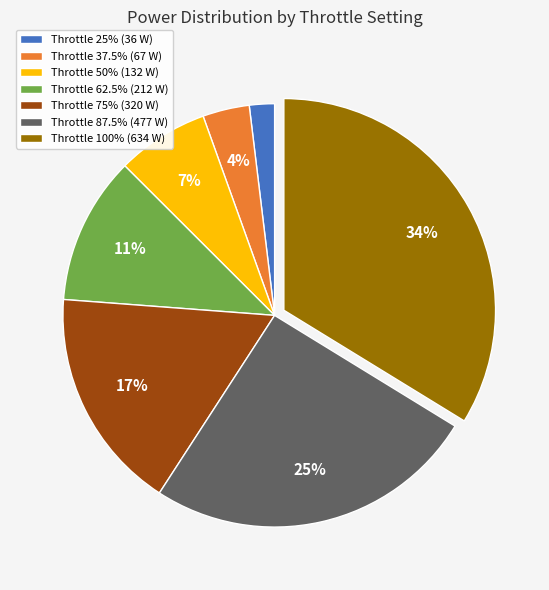

How many segments does this pie chart have?

7